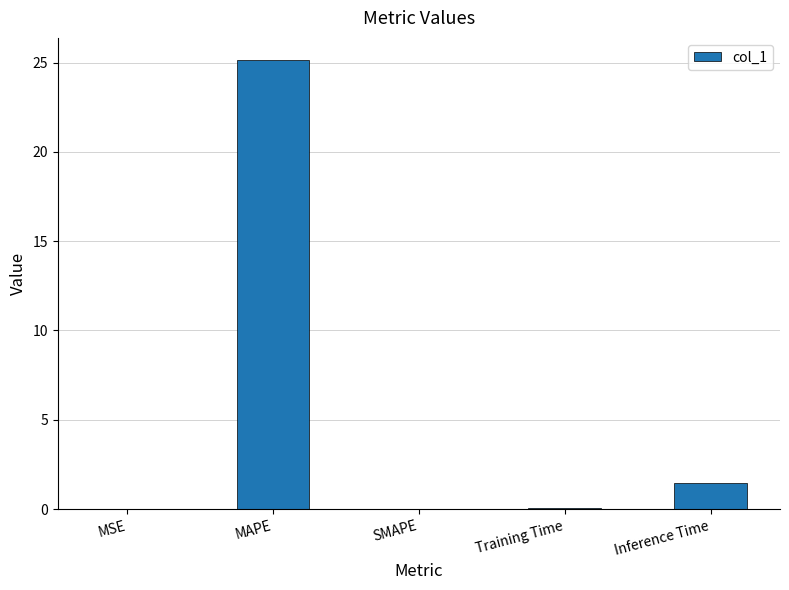

What is the change in value from MAPE to SMAPE?

-25.1